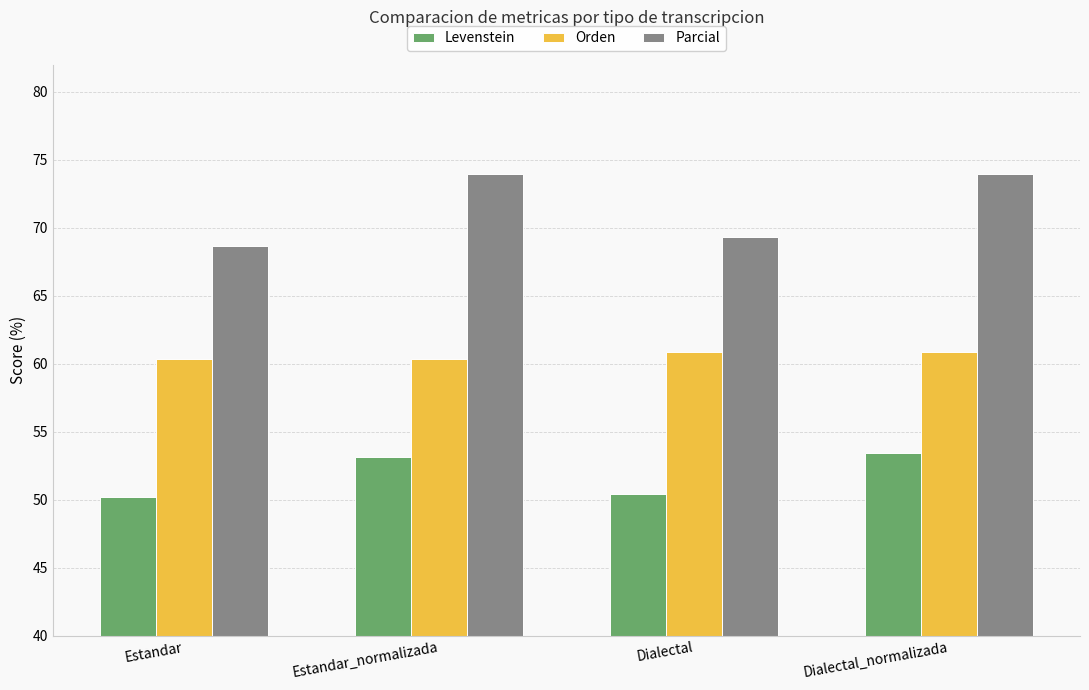

The Orden series shows 100.6 at Estandar_normalizada. True or false?

False